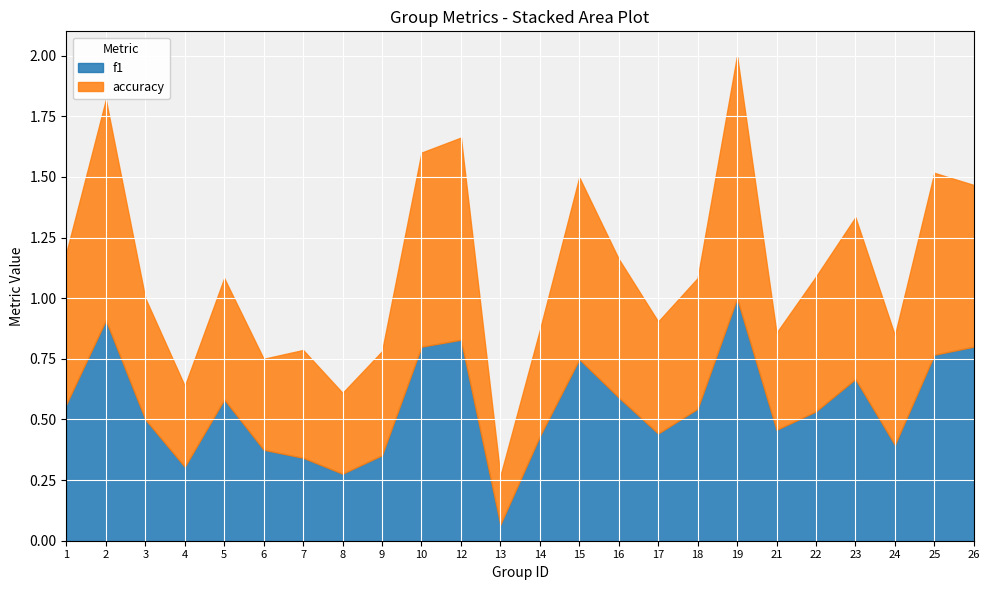

What is the value of the accuracy point at the 2nd from the left?

0.9